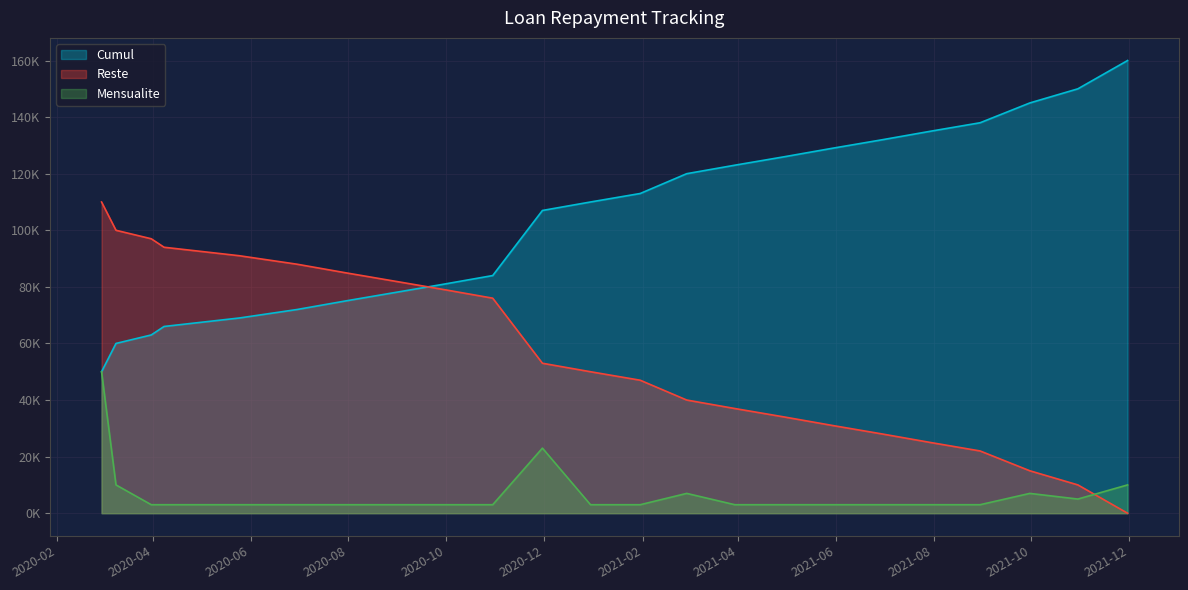

What are all the series names shown in the legend?

Cumul, Reste, Mensualite